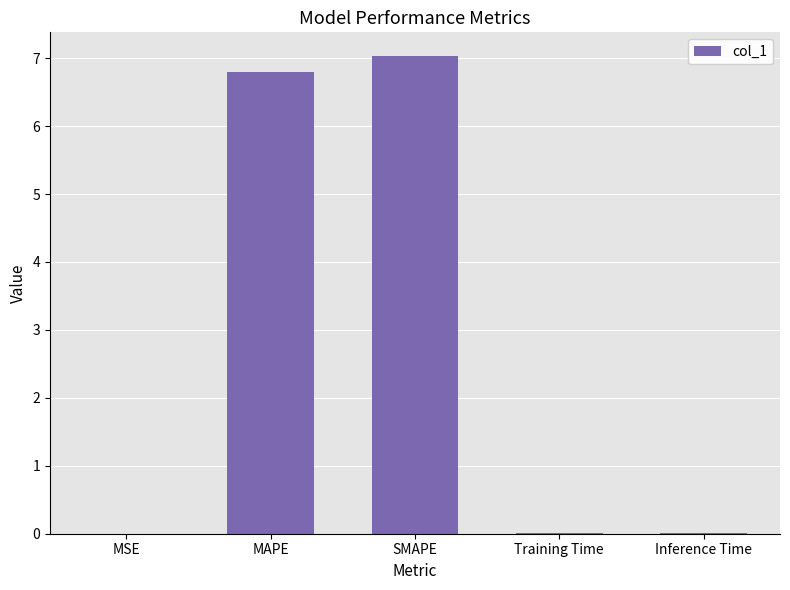

What is the sum of all values?

13.8